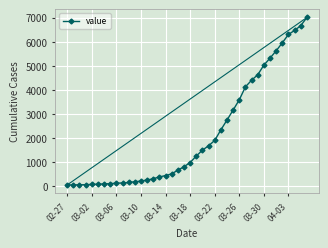

What is the difference between the second highest and second lowest values?

6598